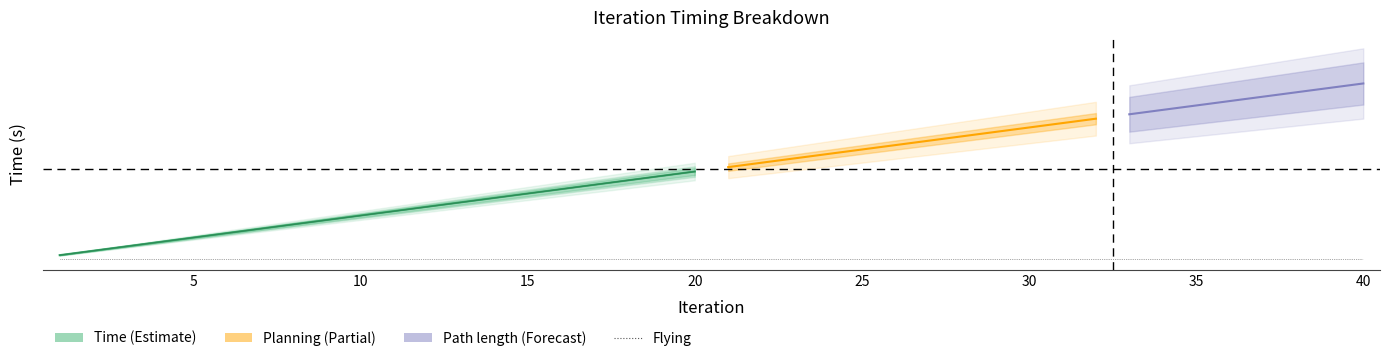

Which series changed the most between 23 and 32?

Planning